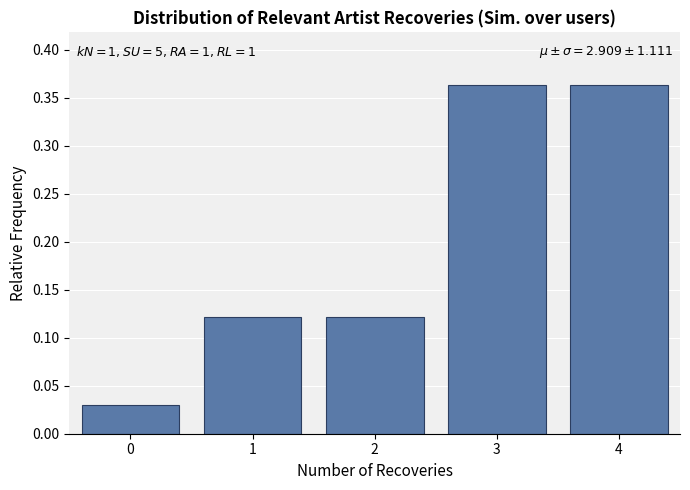

True or false: the data shows 0.2 at 1.

False